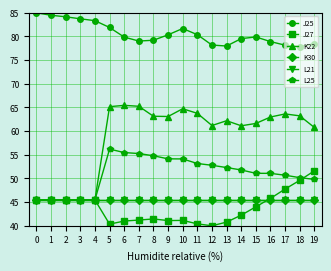

How many lines are shown in the chart?

6